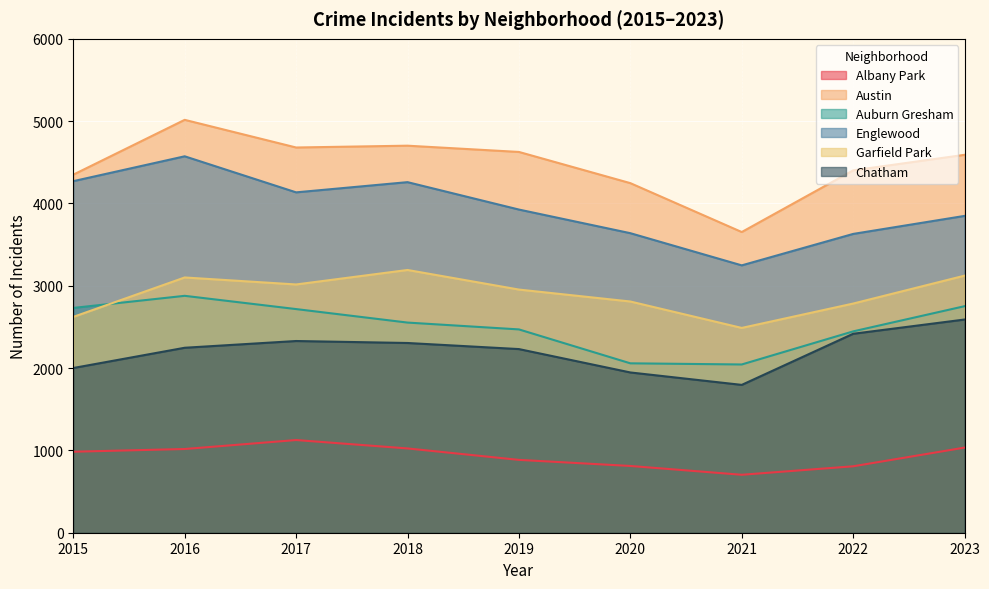

Reading right to left, transcribe all the data shown in this chart.

Albany Park: 1034	807	704	811	885	1024	1126	1017	984
Austin: 4591	4402	3653	4247	4626	4702	4680	5016	4350
Auburn Gresham: 2752	2446	2044	2058	2470	2553	2717	2878	2731
Englewood: 3849	3630	3248	3639	3926	4259	4135	4573	4271
Garfield Park: 3123	2784	2488	2809	2954	3192	3016	3101	2622
Chatham: 2590	2417	1796	1947	2231	2305	2329	2247	2001